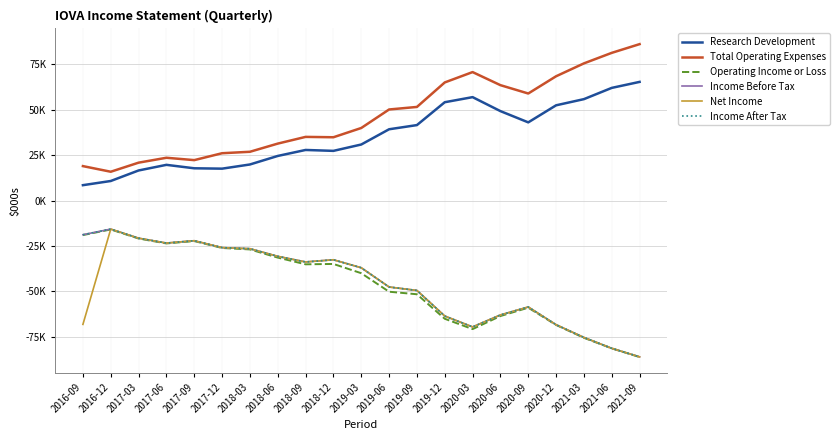

Rank the series by their maximum value, from highest to lowest.

Total Operating Expenses, Research Development, Income Before Tax, Net Income, Income After Tax, Operating Income or Loss